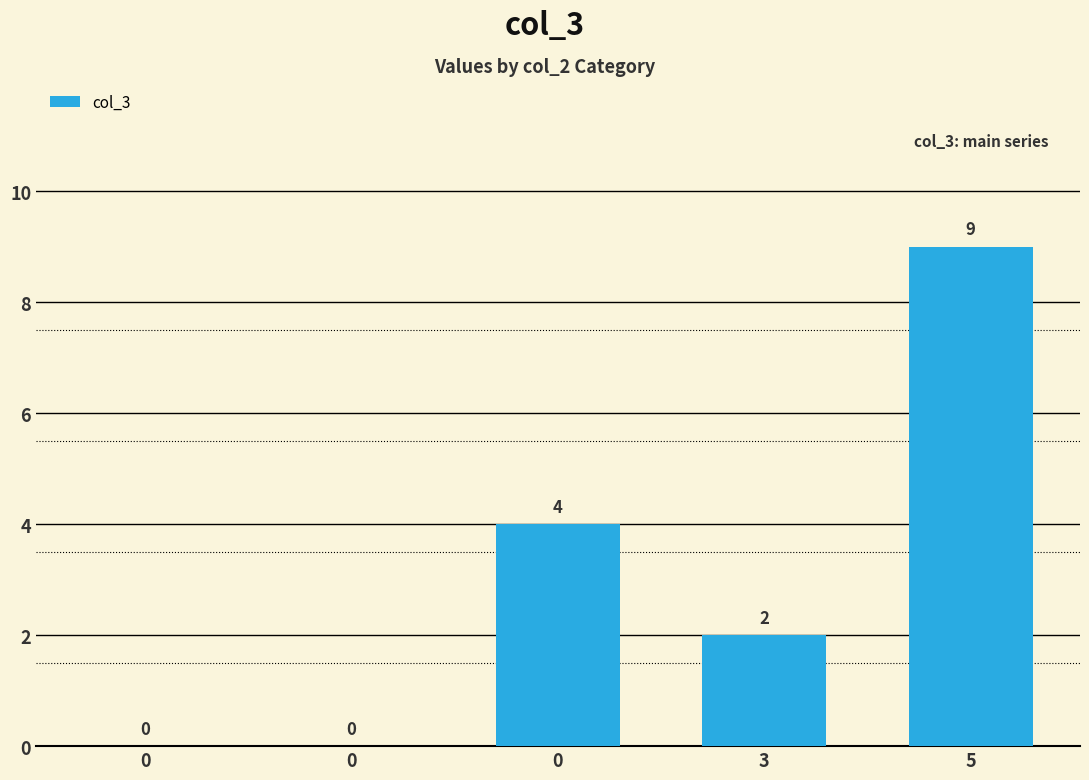

What is the maximum value shown in the chart?

9